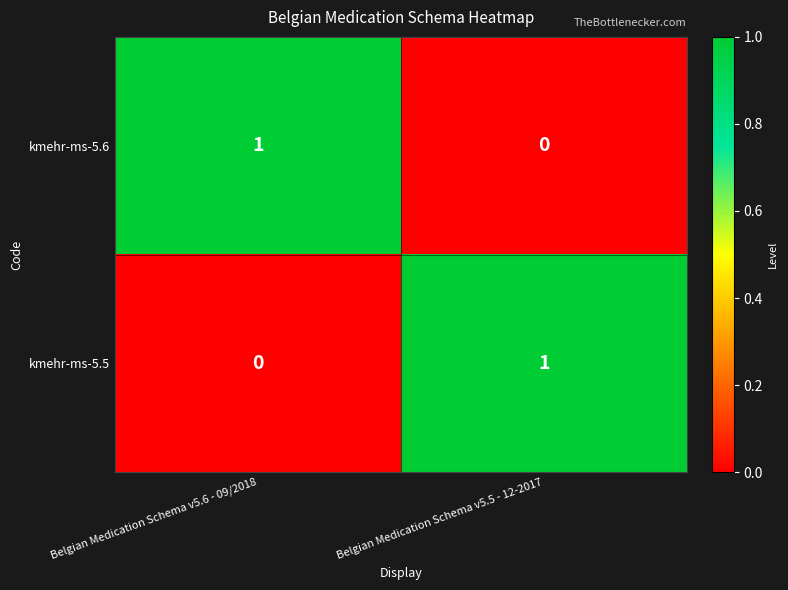

Rank the categories by kmehr-ms-5.6 value from lowest to highest.

Belgian Medication Schema v5.5 - 12-2017, Belgian Medication Schema v5.6 - 09/2018